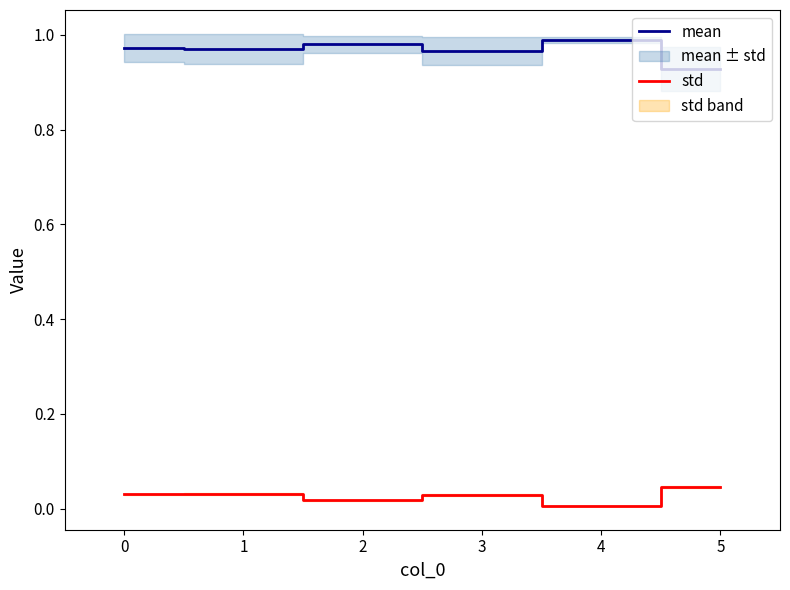

Which series has the largest total across all categories?

mean